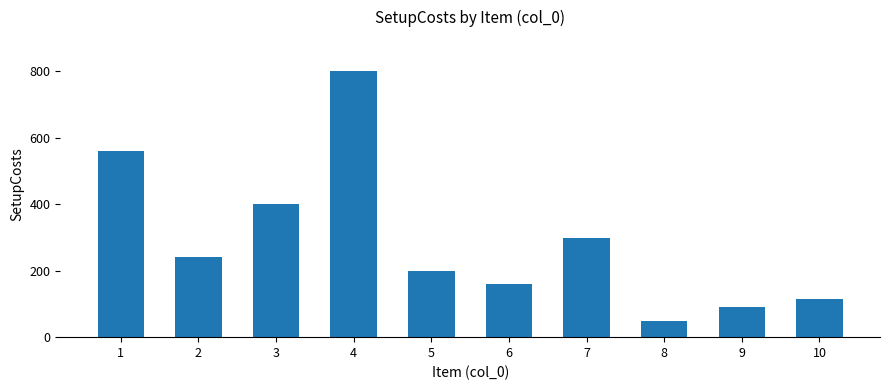

Where does the data first go above 240?

1